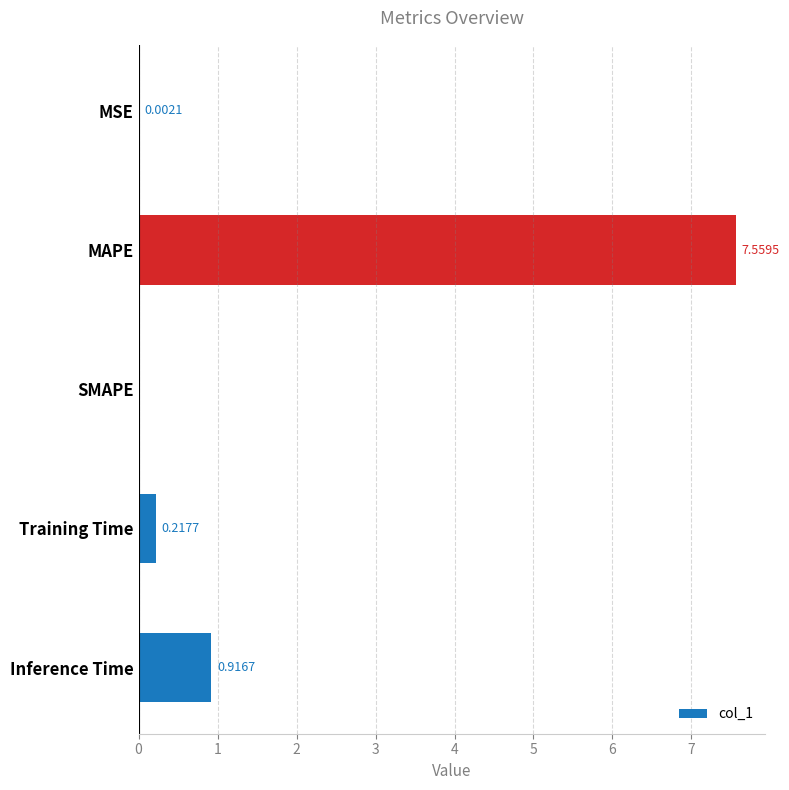

Where is the data nearest to the value 3?

Inference Time